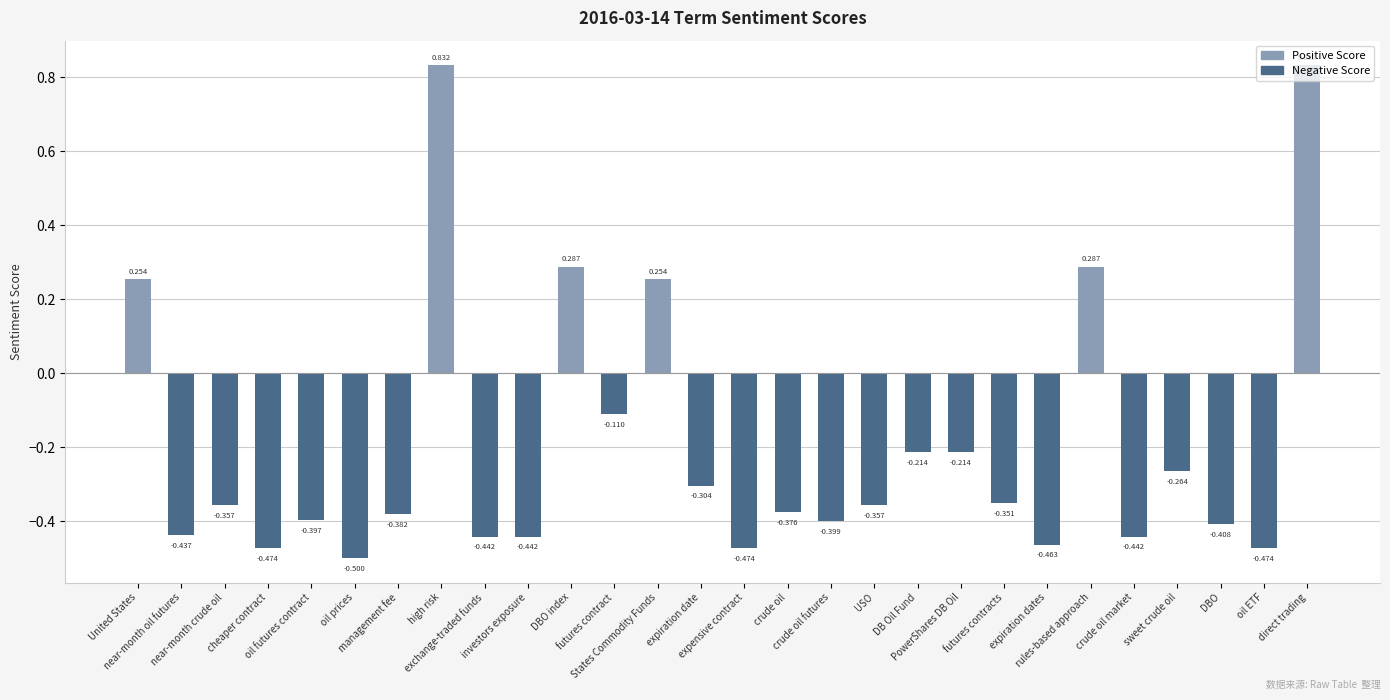

At which label does the data first exceed 0?

United States